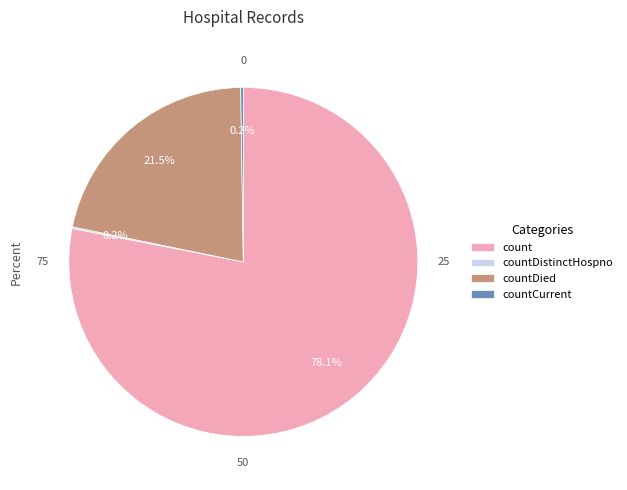

Is the sum of count and countDied greater than half?

Yes